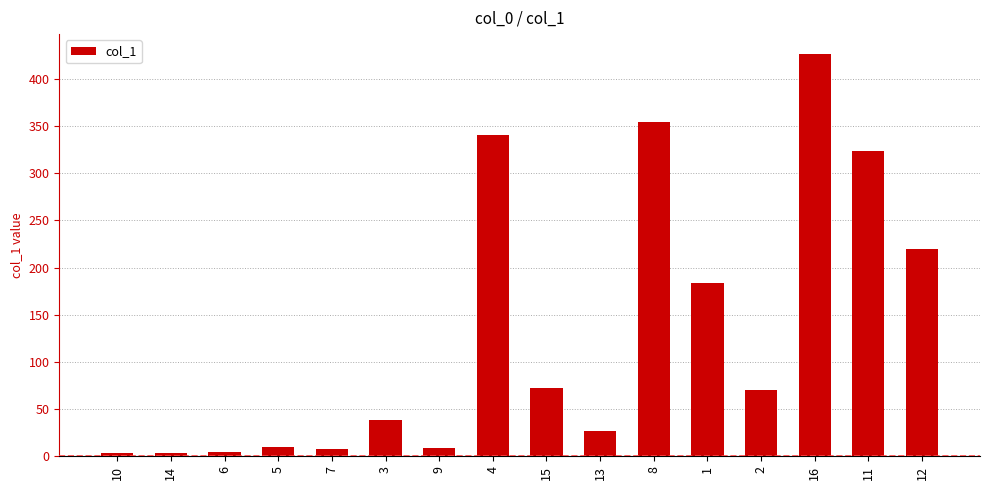

What is the difference between the values at 5 and 3?

28.5